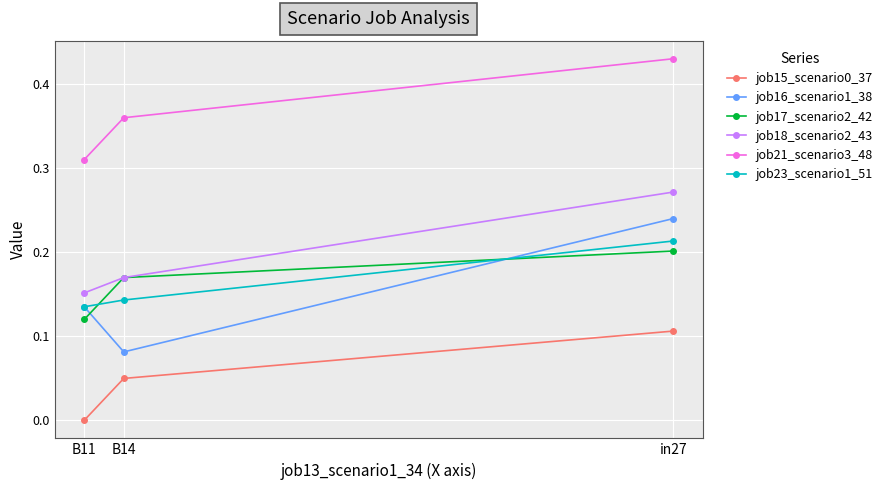

Which series has the largest range (max minus min)?

job16_scenario1_38